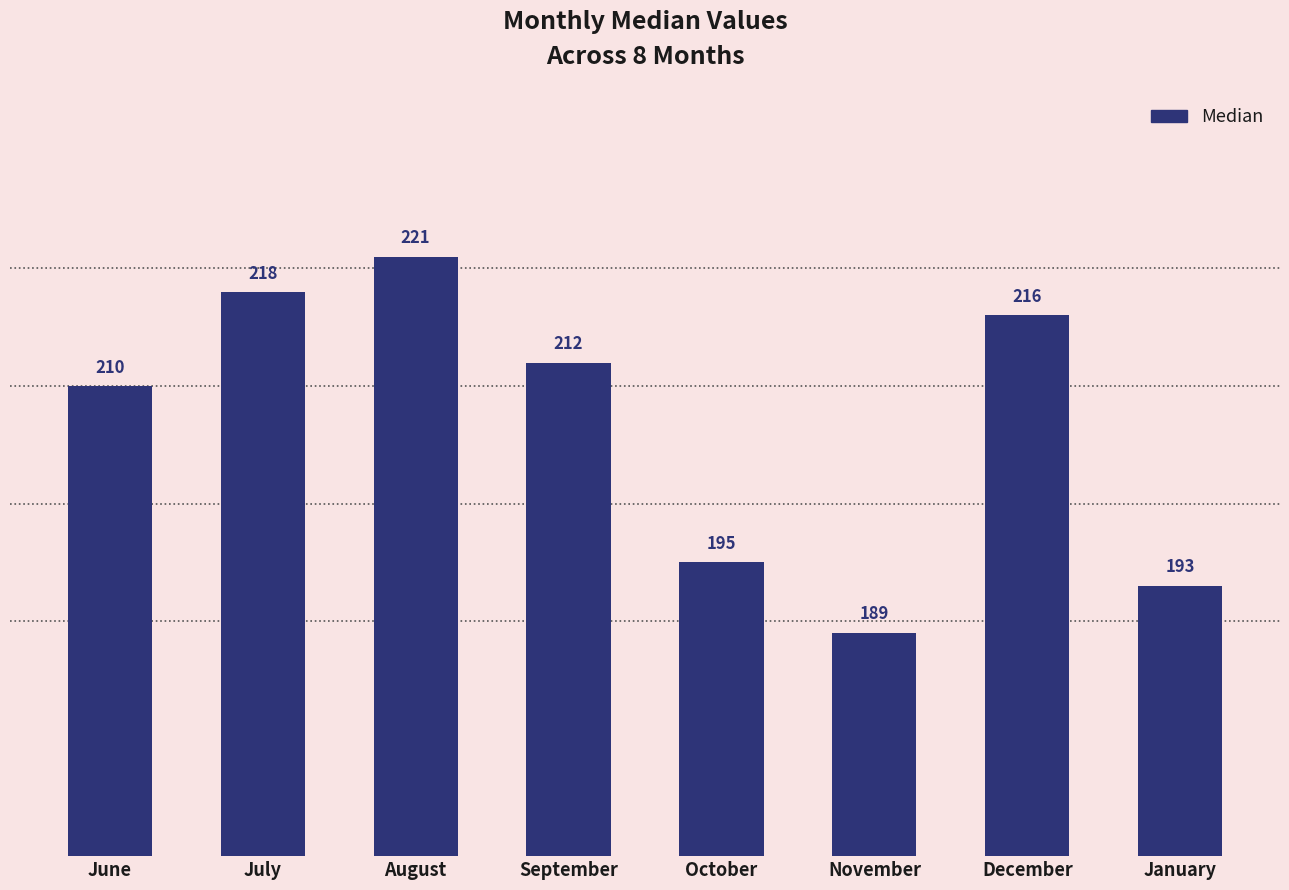

What is the difference between the maximum and second lowest values?

28